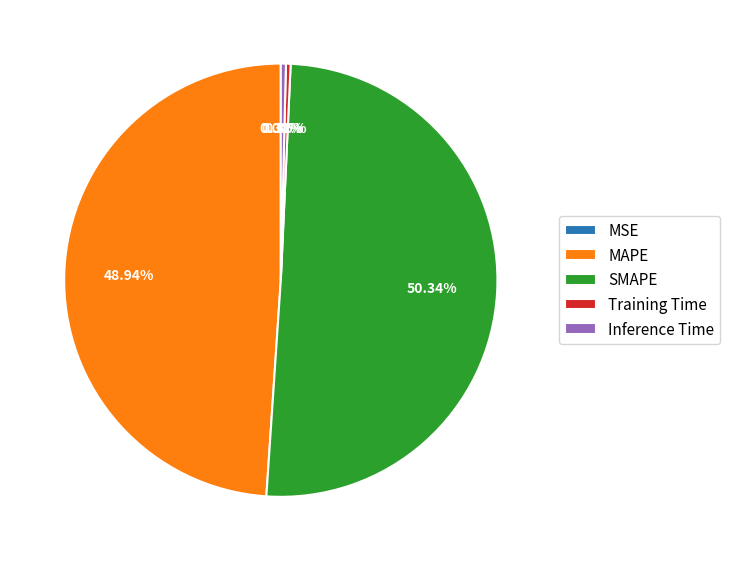

What is the majority slice?

SMAPE